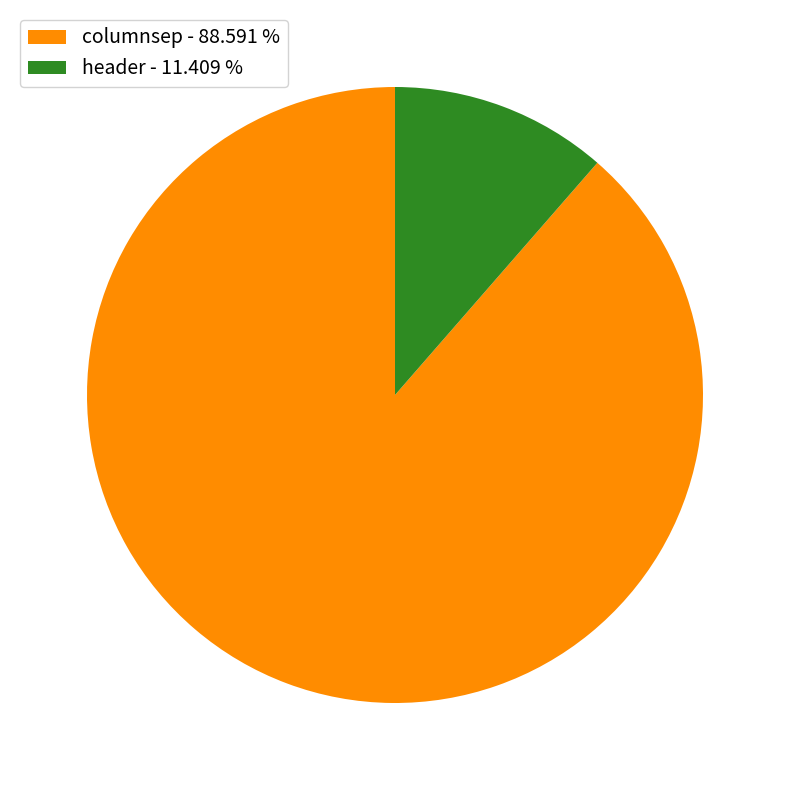

Between columnsep - 88.591 % and header - 11.409 %, which is larger?

columnsep - 88.591 %